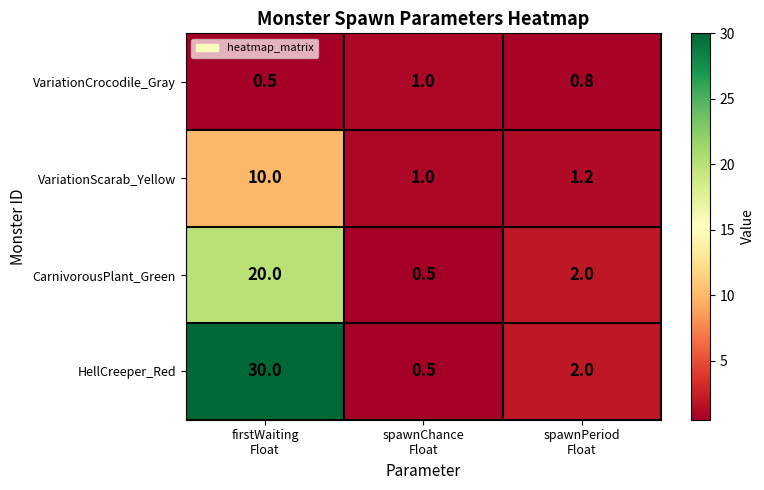

Which series has the largest total across all categories?

HellCreeper_Red